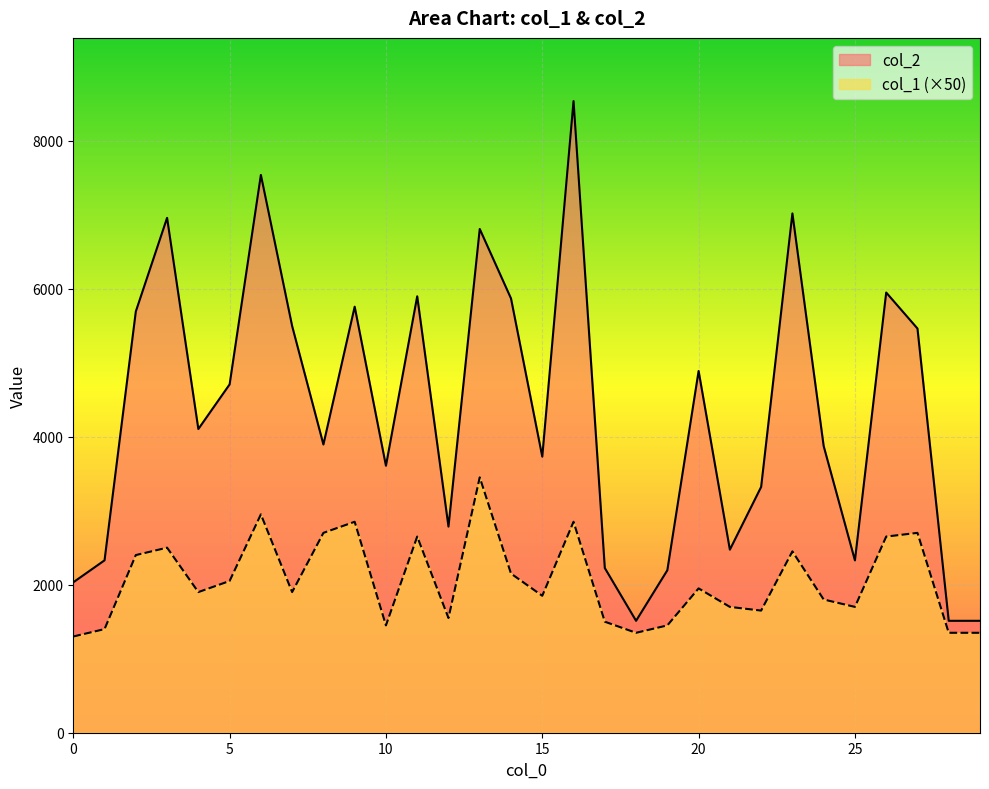

What is the spread (max minus min) of values at 9?

2906